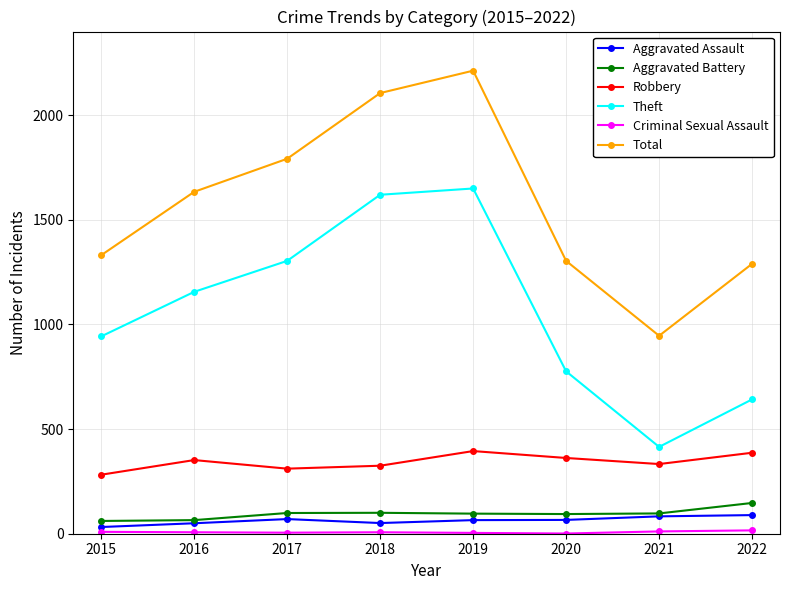

Does the chart display data point markers on the line(s)?

Yes